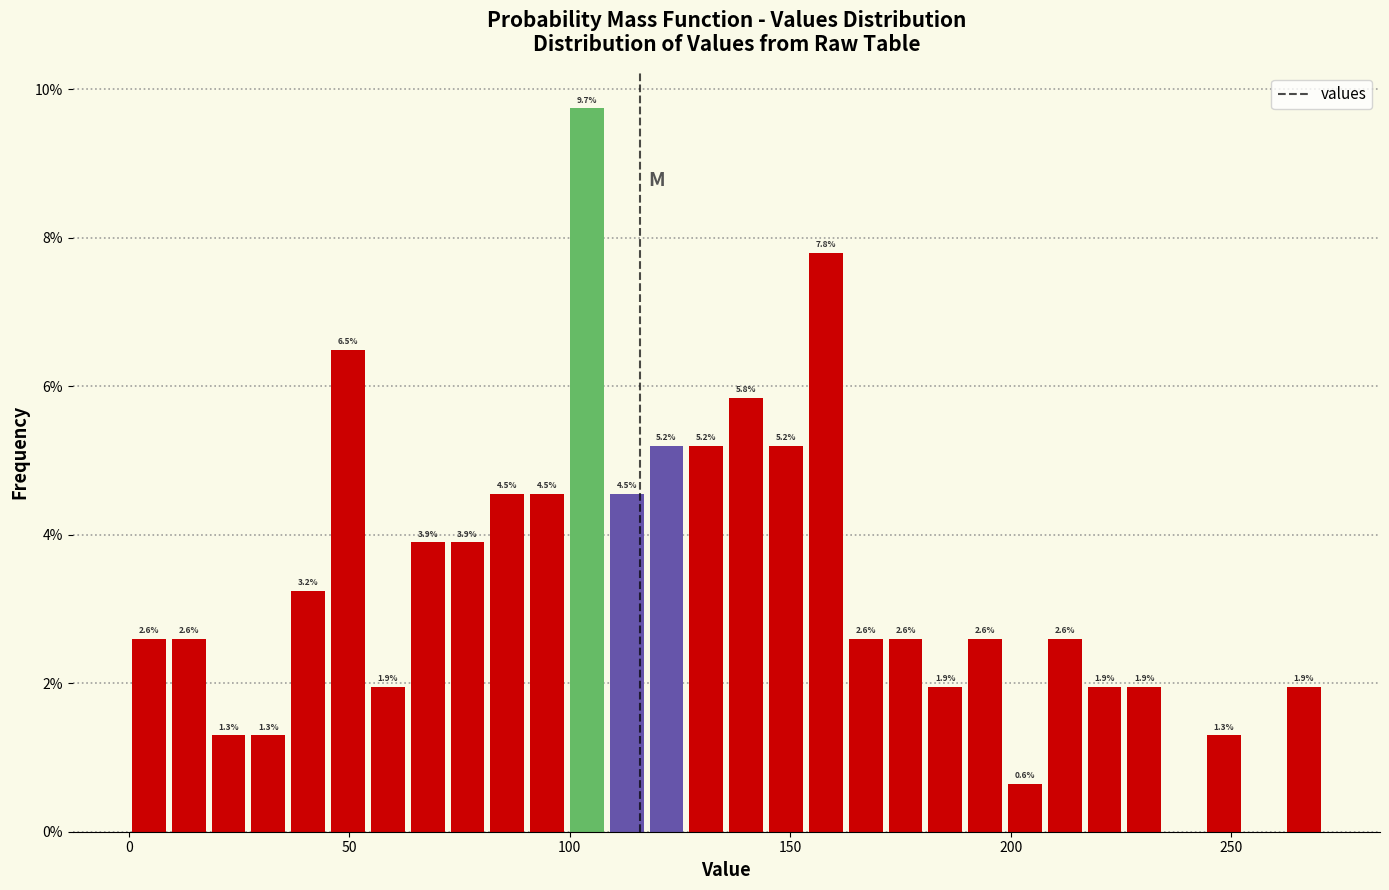

Read against the x-axis, roughly where is the centre of the tallest bar?

105